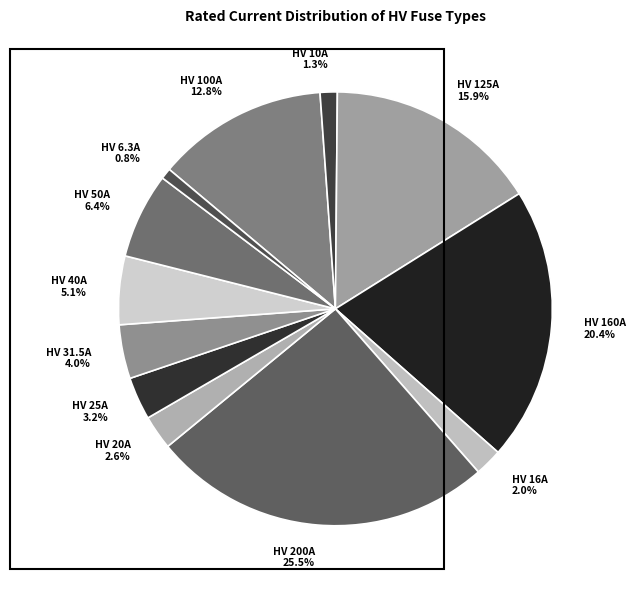

What percentage do HV 160A and HV 31.5A together represent?

24.4%